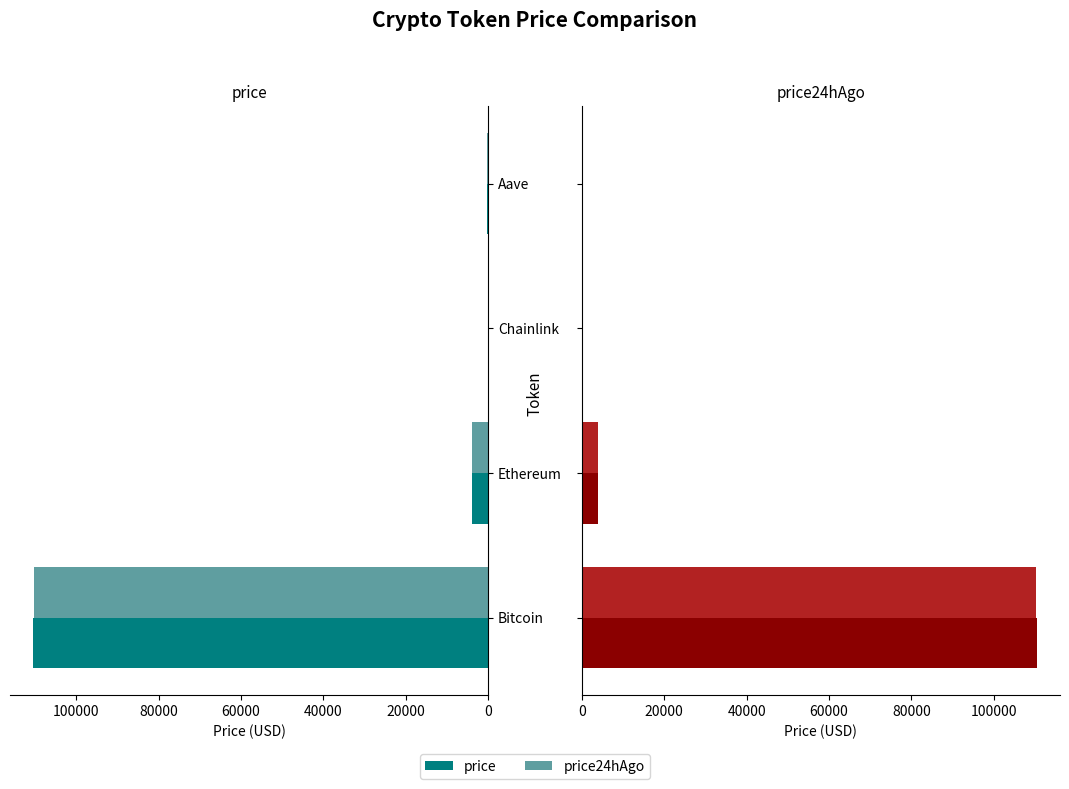

What is the difference between the maximum and second lowest values in the price24hAgo series?

109914.3